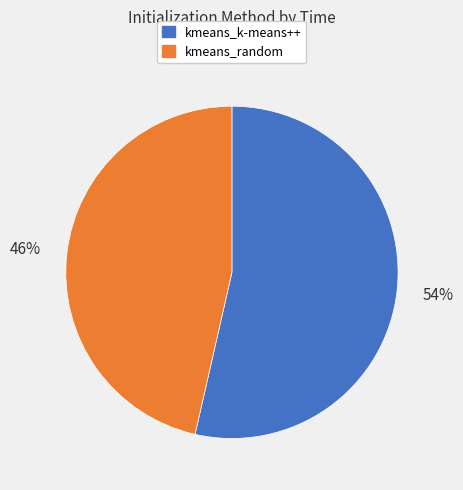

The kmeans_random slice represents 54% of the pie. True or false?

False